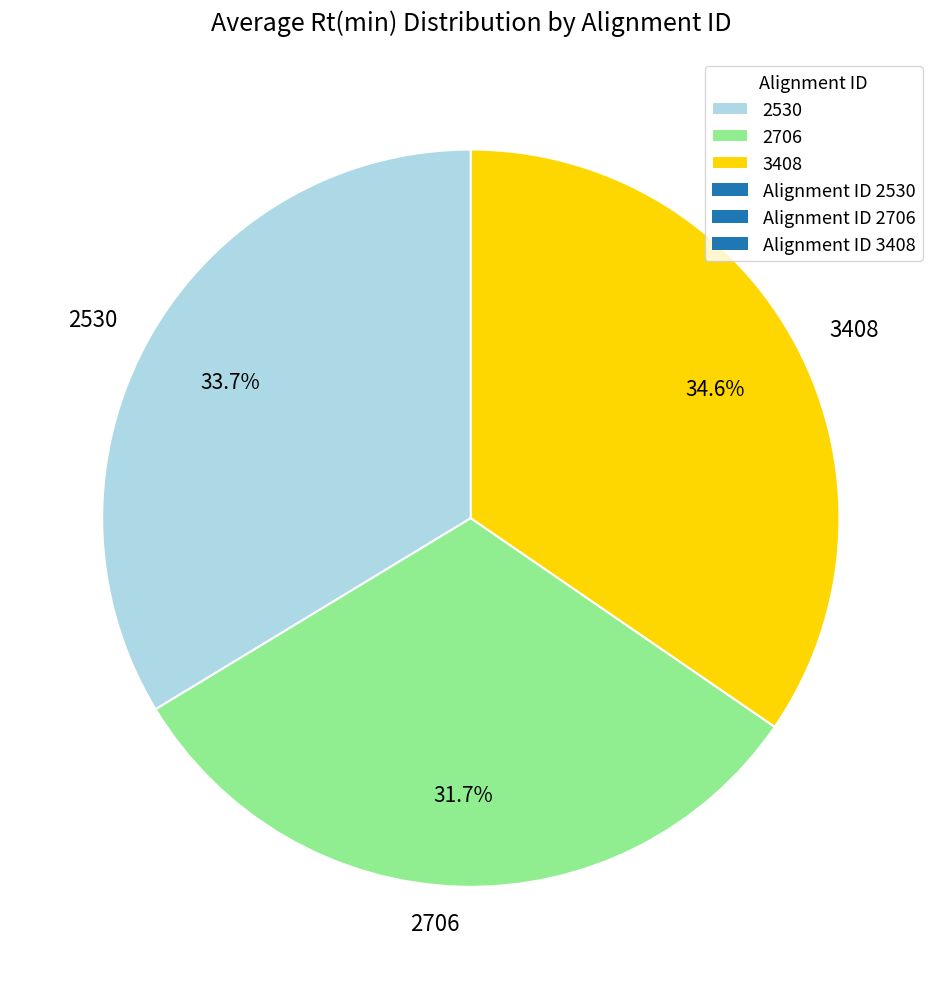

What is the ratio of the value at 2706 to the value at 2530?

0.9